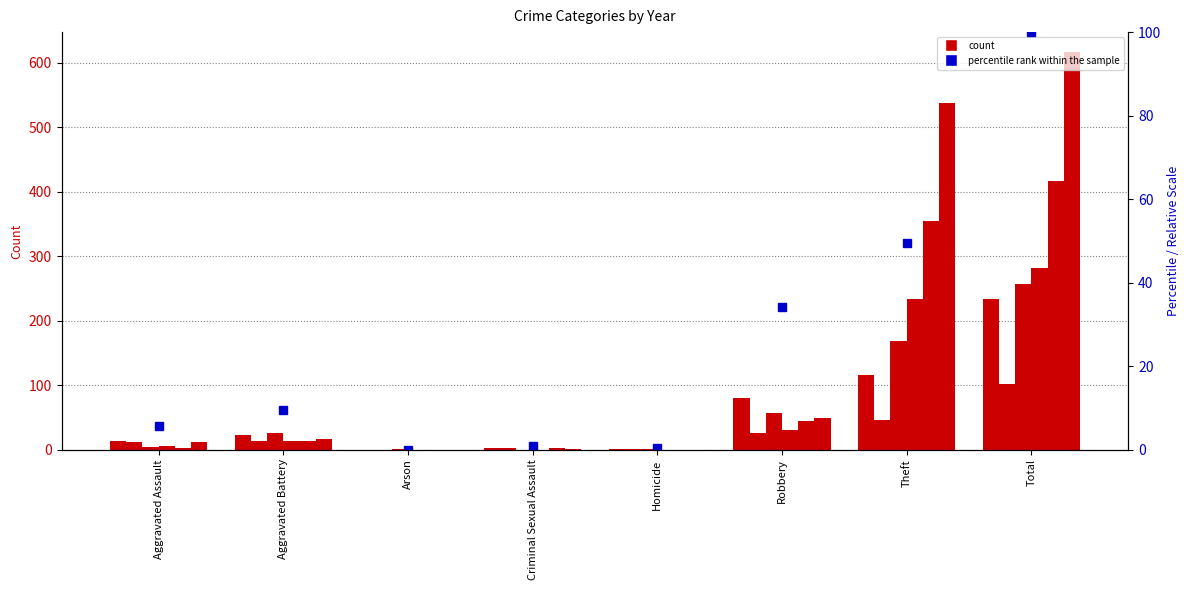

List the labels in order of value, smallest first.

Arson, Homicide, Criminal Sexual Assault, Aggravated Assault, Aggravated Battery, Robbery, Theft, Total